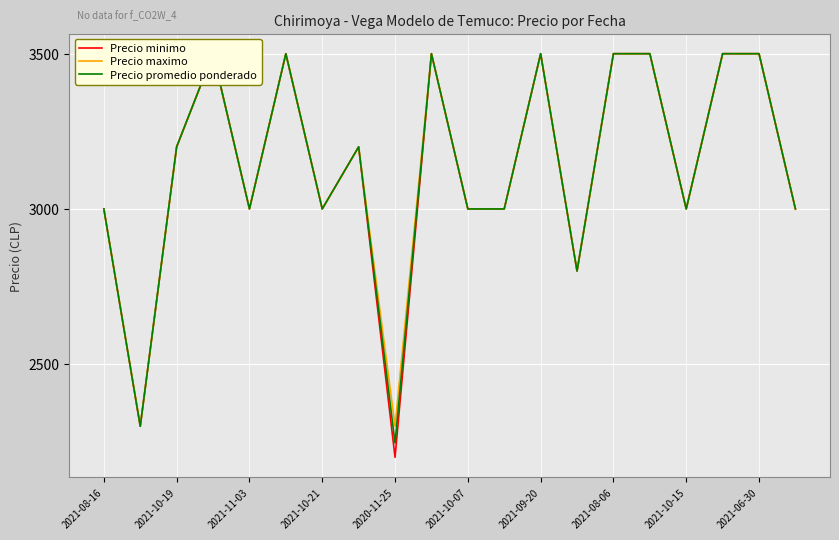

True or false: Precio minimo has more than 1 interior local peaks.

True